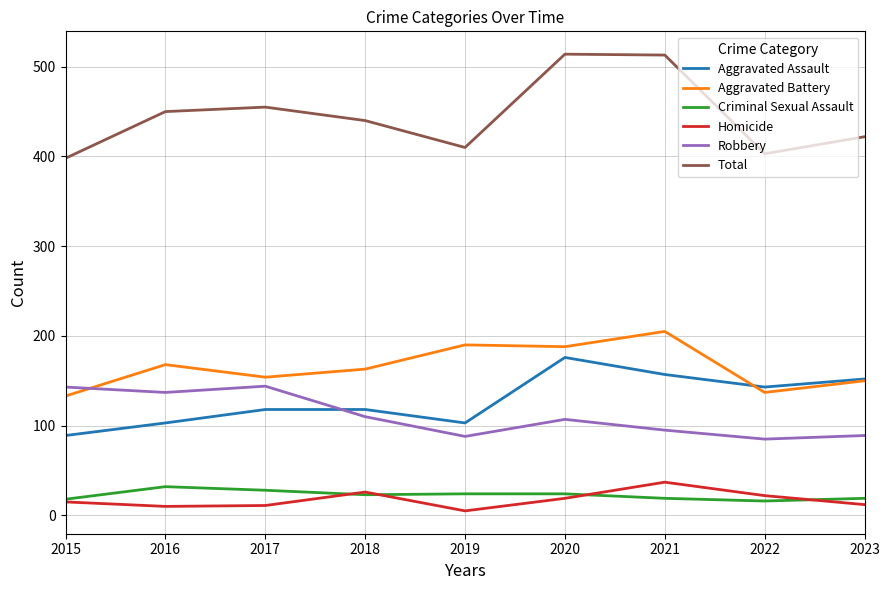

In Aggravated Assault, how many points are lower than both neighbors (excluding endpoints)?

2